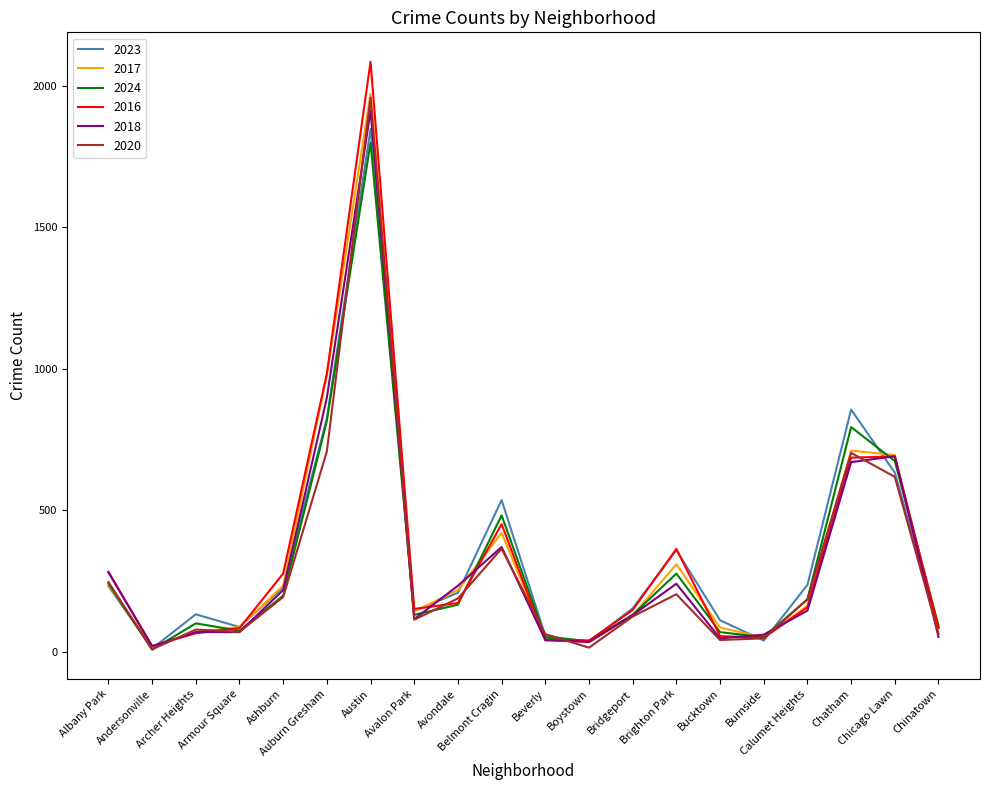

What is the highest value of the 2024 series?

1800